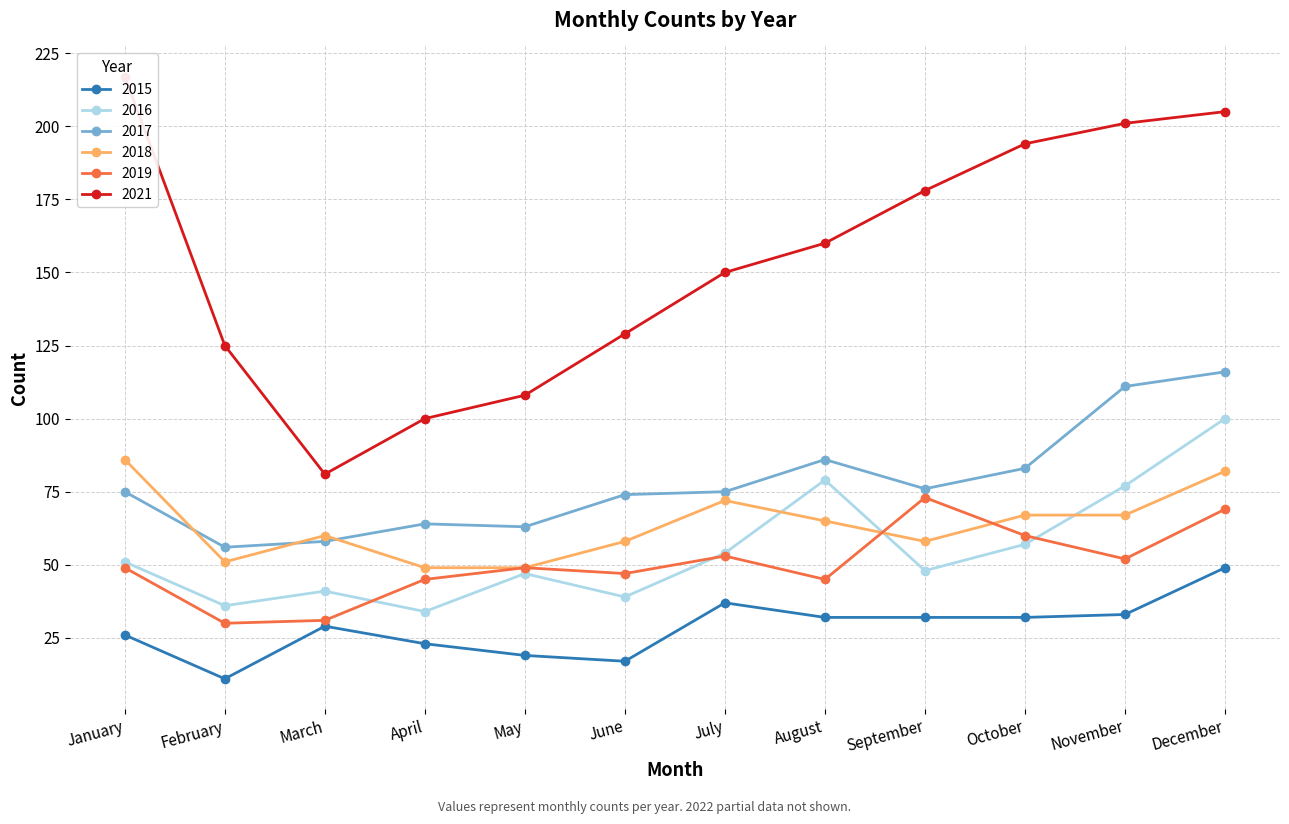

How many lines are shown in the chart?

6